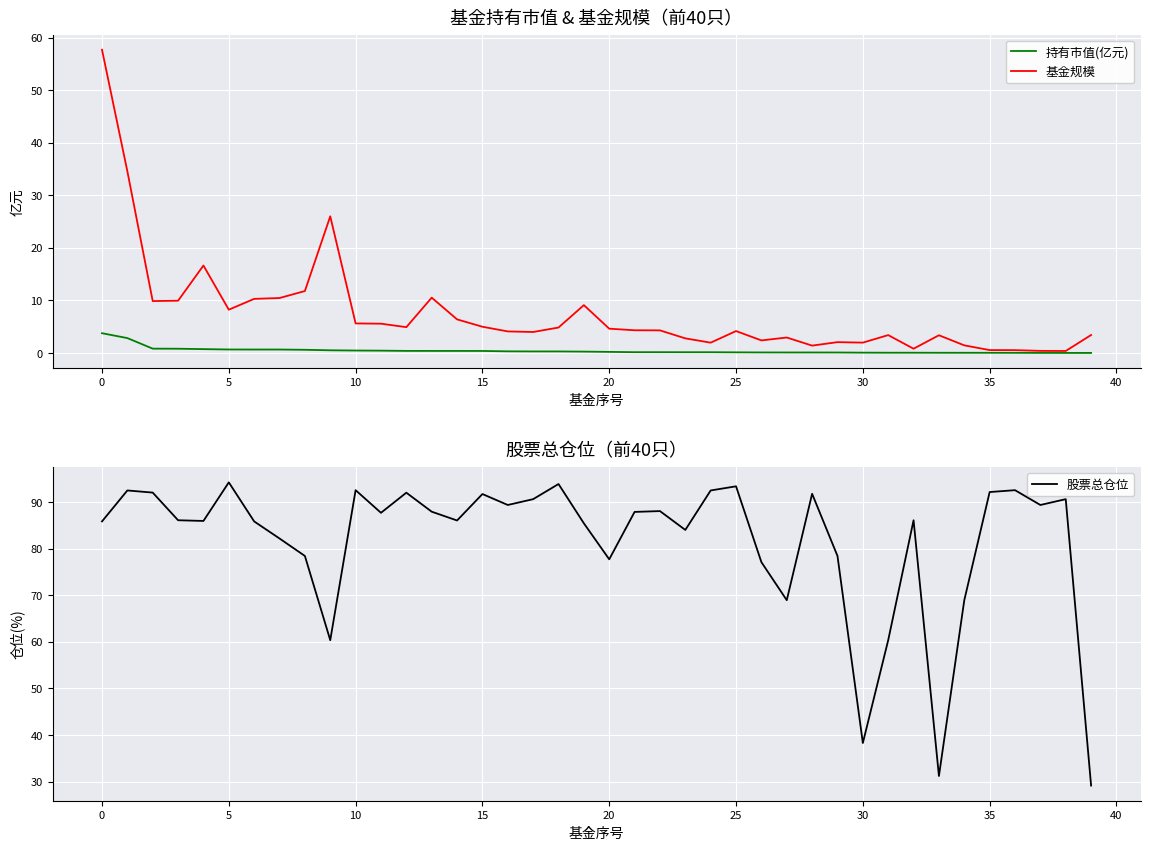

What is the lowest value of the 股票总仓位 series?

29.1